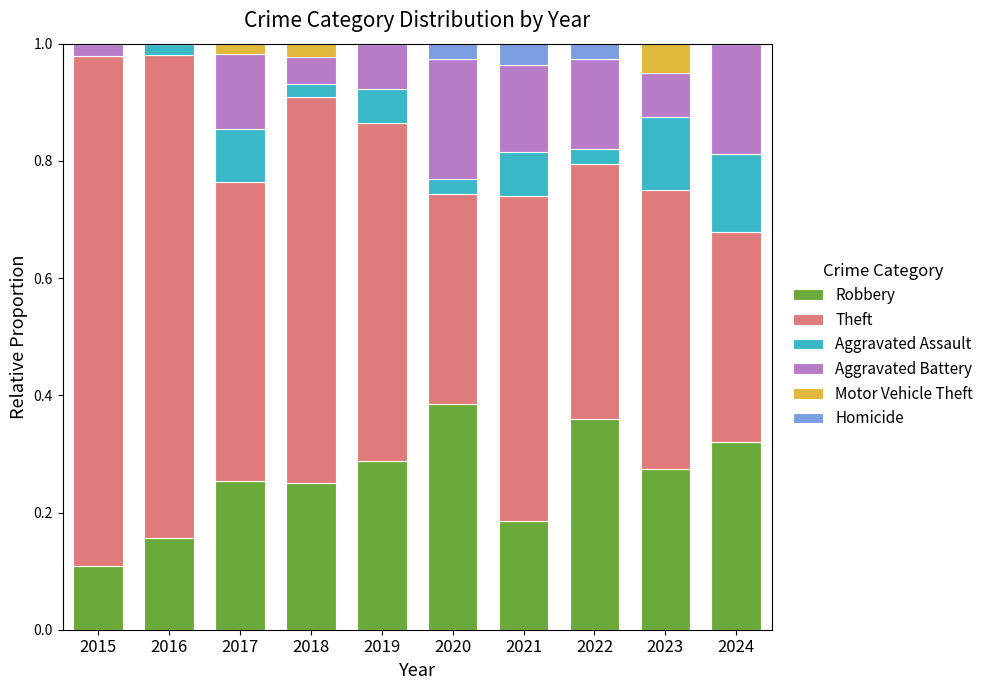

The value of Robbery at 2019 is 0.5. True or false?

False